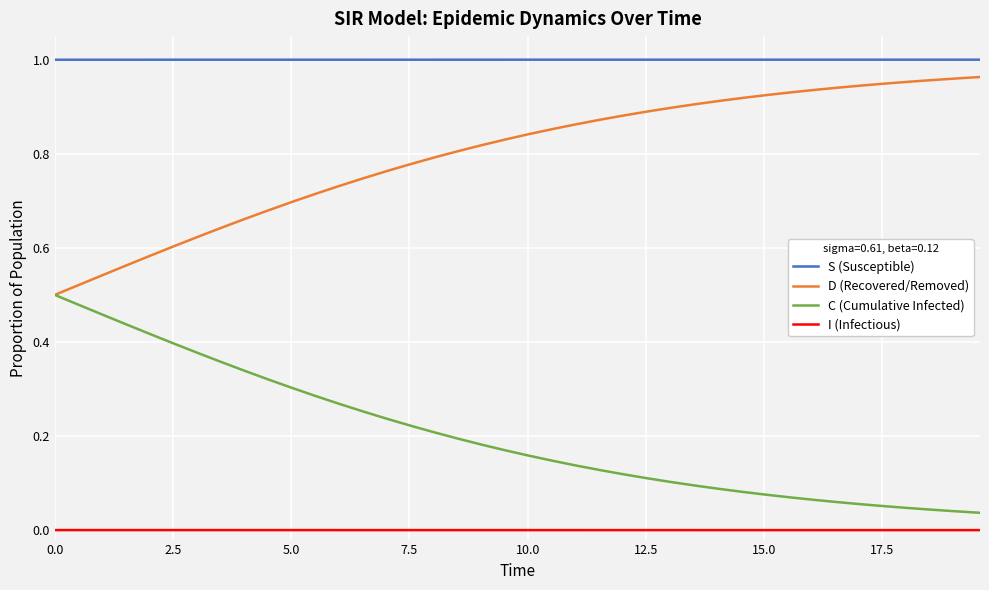

Rank the series by their average value, from lowest to highest.

I (Infectious), C (Cumulative Infected), D (Recovered/Removed), S (Susceptible)